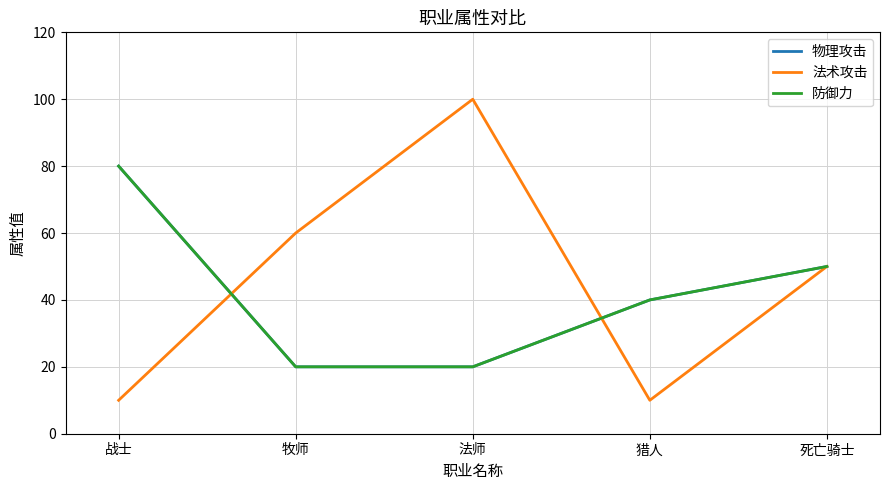

Does the chart have visible grid lines?

Yes